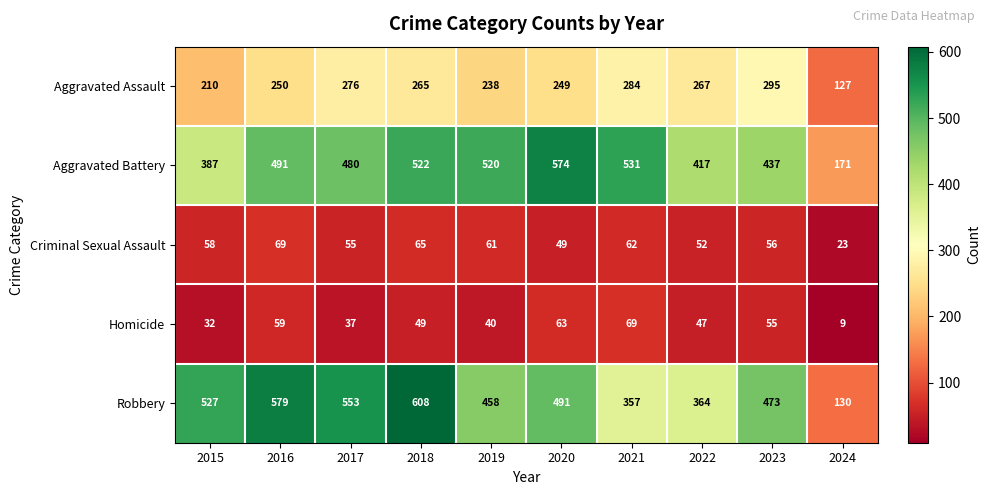

At how many categories does at least one series exceed 595?

1